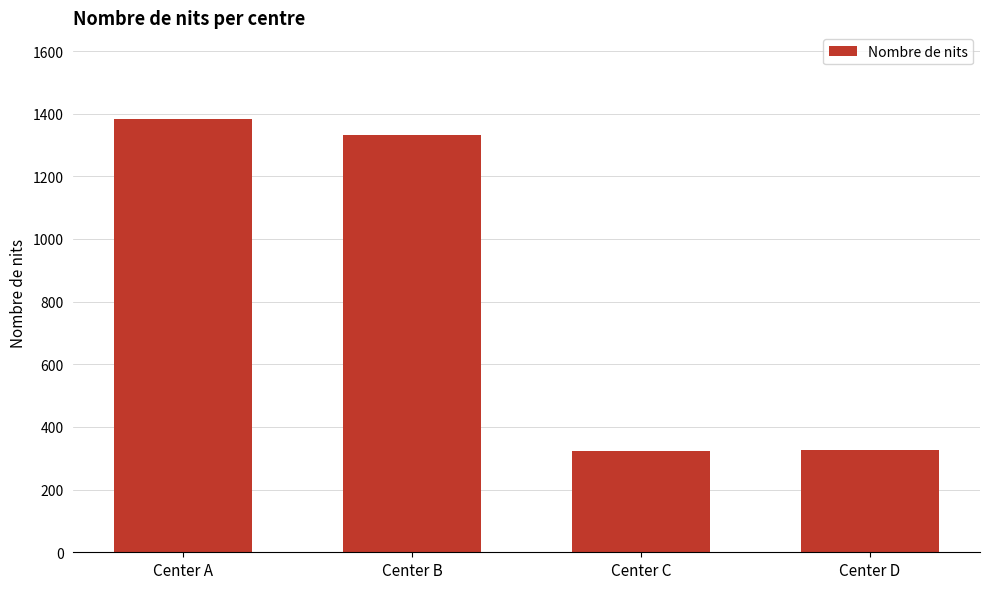

What is the greatest value displayed?

1383